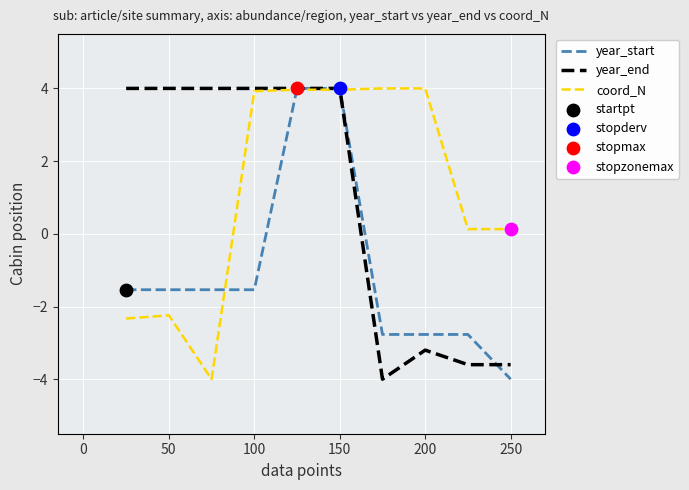

What is the minimum value shown in the chart?

-4.0